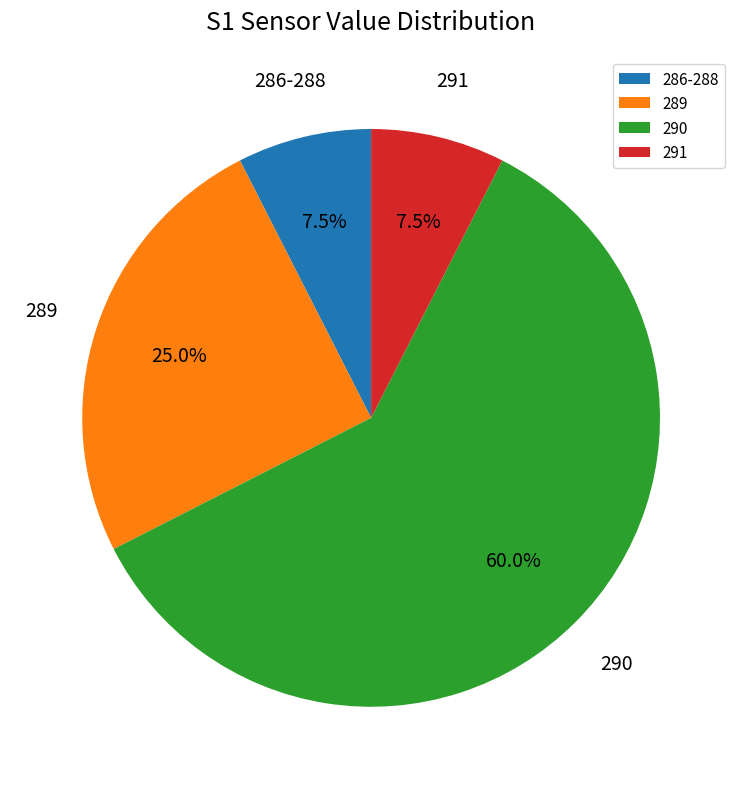

What is the largest slice in the pie chart?

290